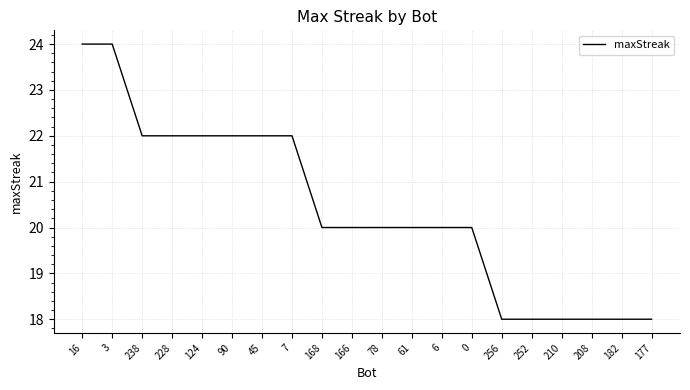

Between 252 and 6, which is larger?

6